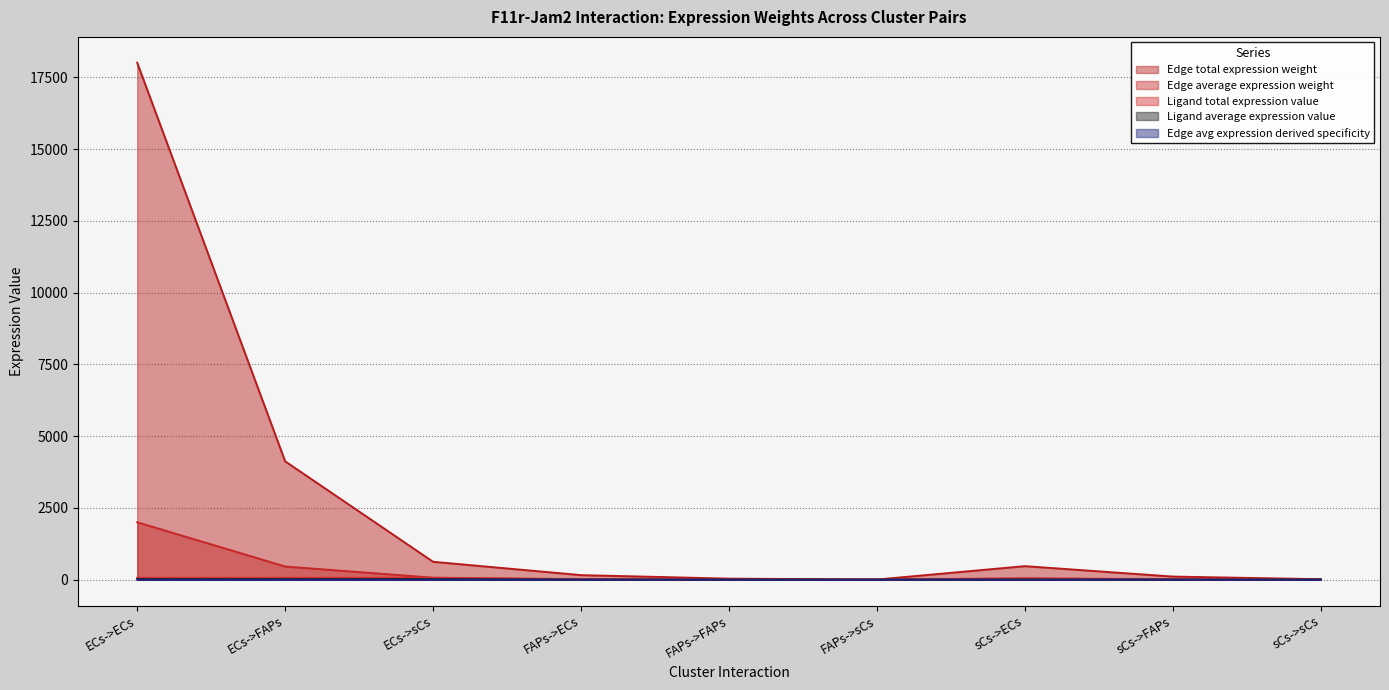

In Edge total expression weight, how many points are higher than both neighbors (excluding endpoints)?

1